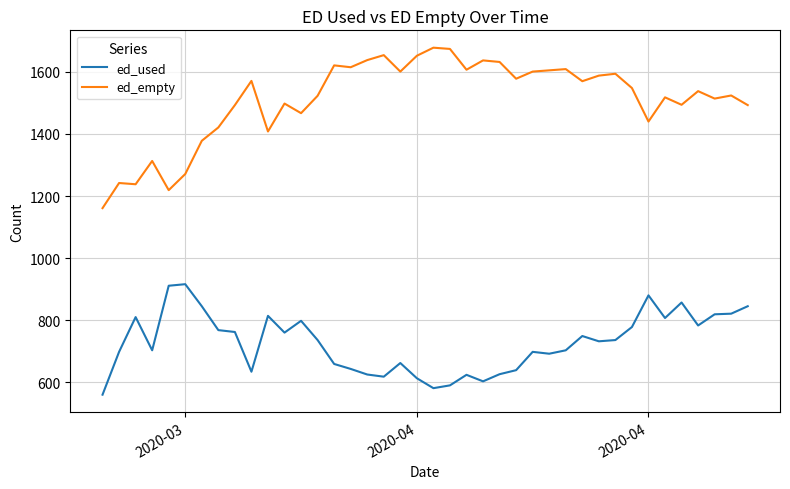

What is the highest value of the ed_used series?

916